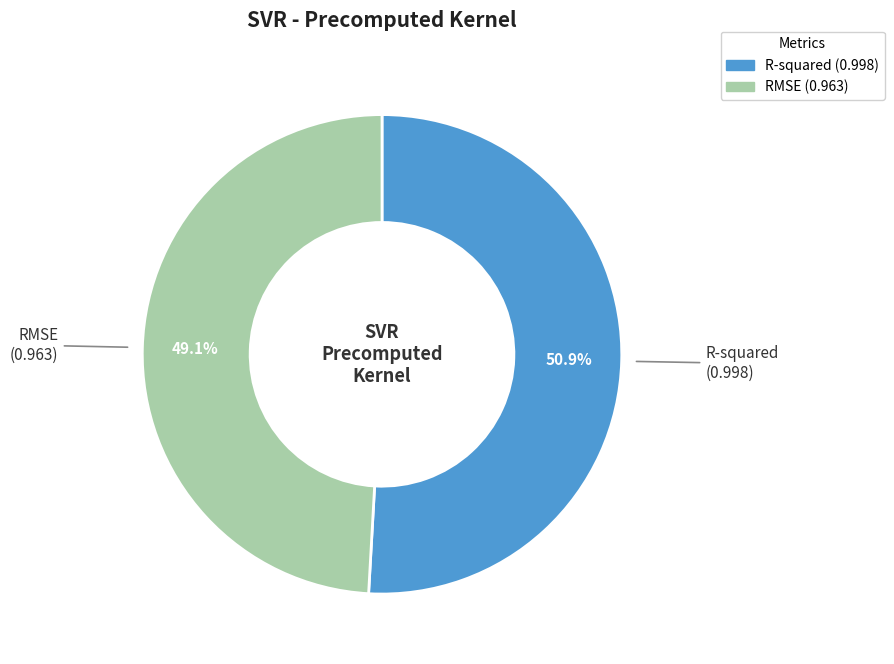

To the nearest percent, what is the difference between the largest and smallest slice percentages?

2%